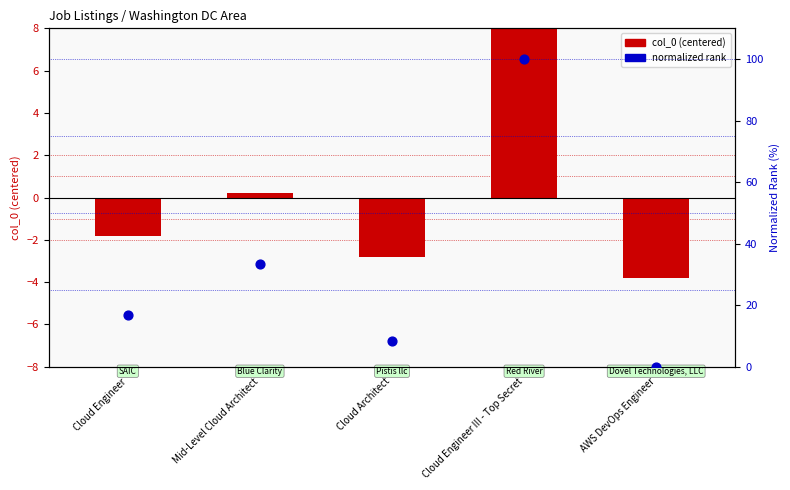

Is the value of col_0 (centered) at Cloud Architect greater than the value of normalized rank at Cloud Engineer?

No